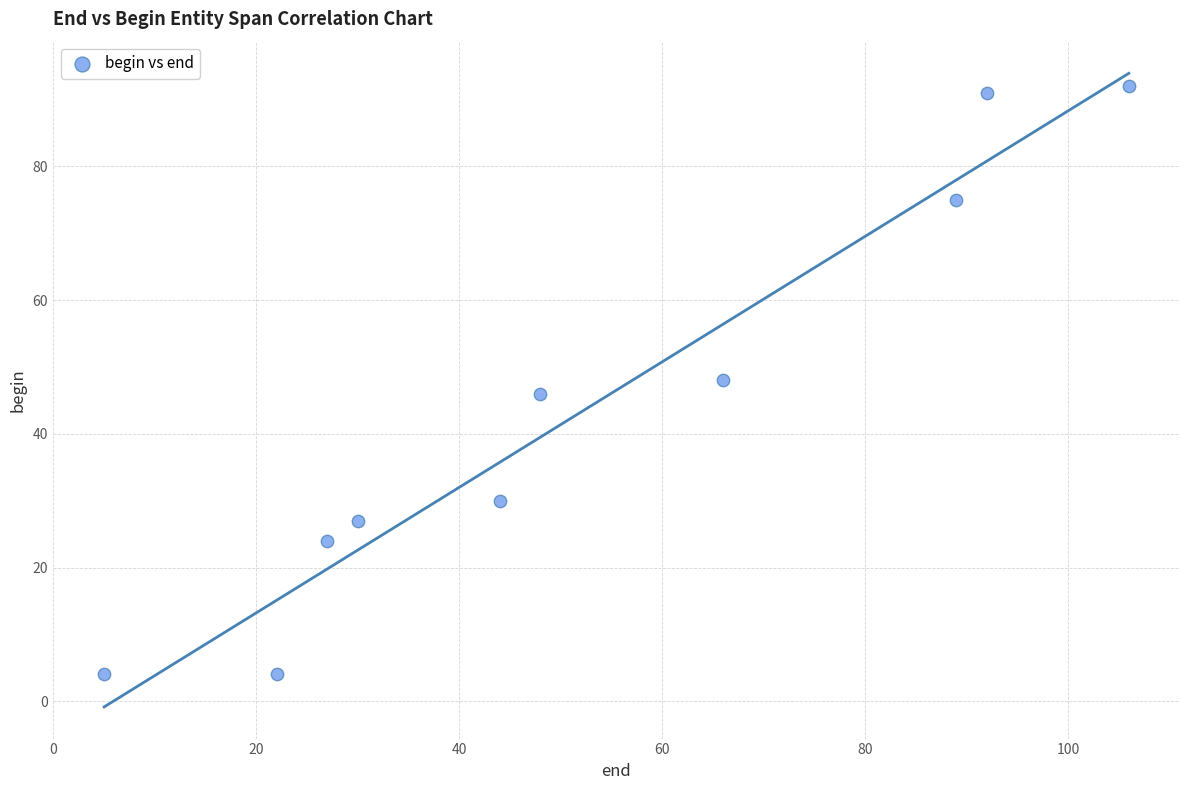

What is the average X value?

53